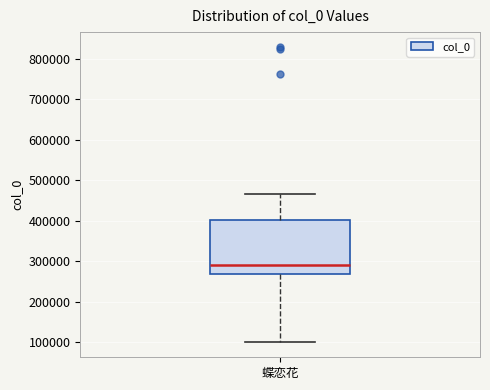

Read this box plot against the y-axis: the position of the median line, the range covered by the box, and the ends of both whiskers. The values are not printed on the chart, so give them approximately, as read against the axis.

median 290000, box 270000 to 400000, whiskers 100000 to 460000